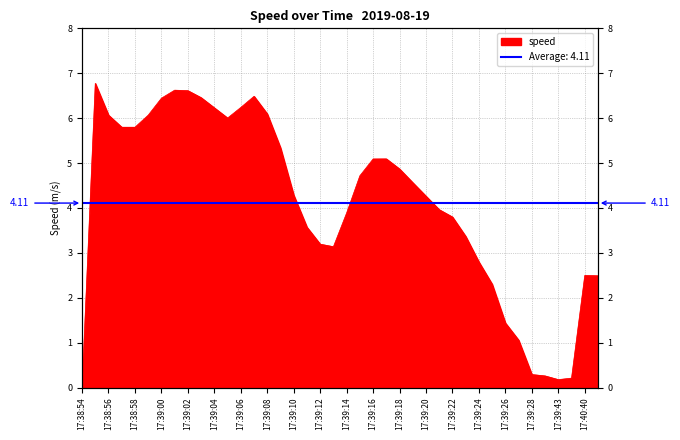

The value at 17:39:43 is 0.3. True or false?

False